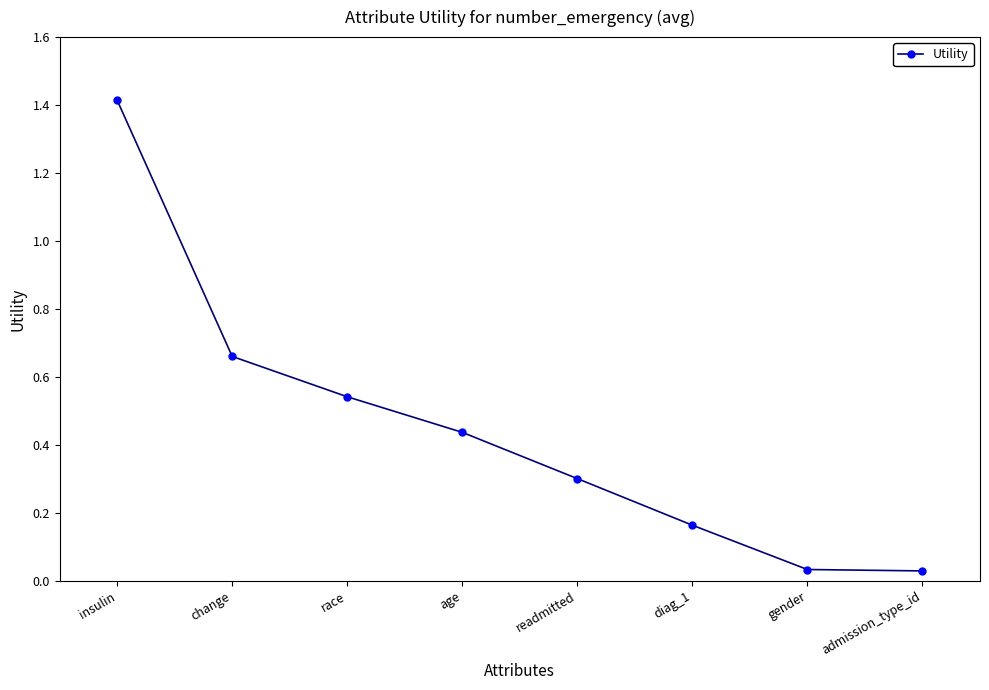

What is the maximum value shown in the chart?

1.4